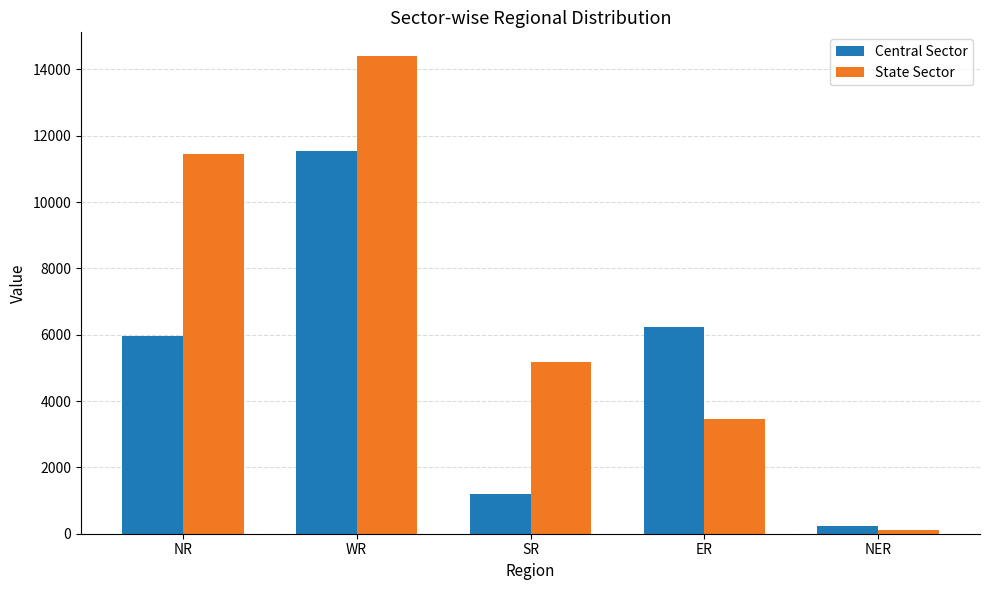

What is the difference between the maximum and minimum values in the State Sector series?

14286